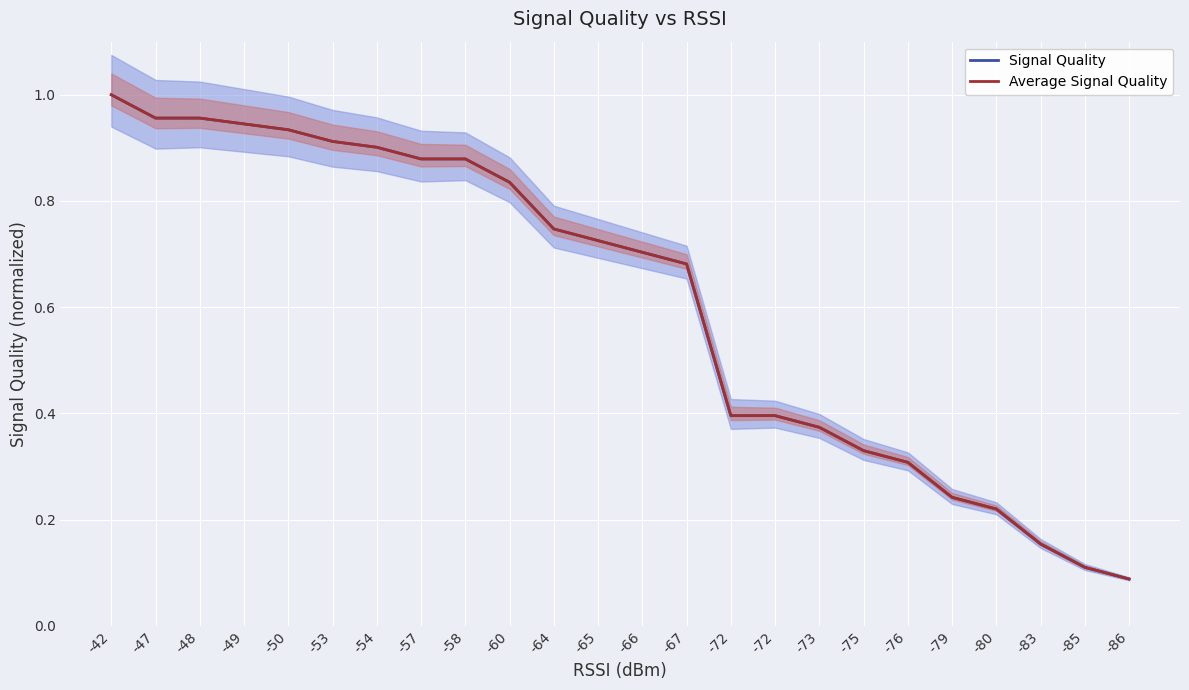

Count the number of categories in the chart.

24